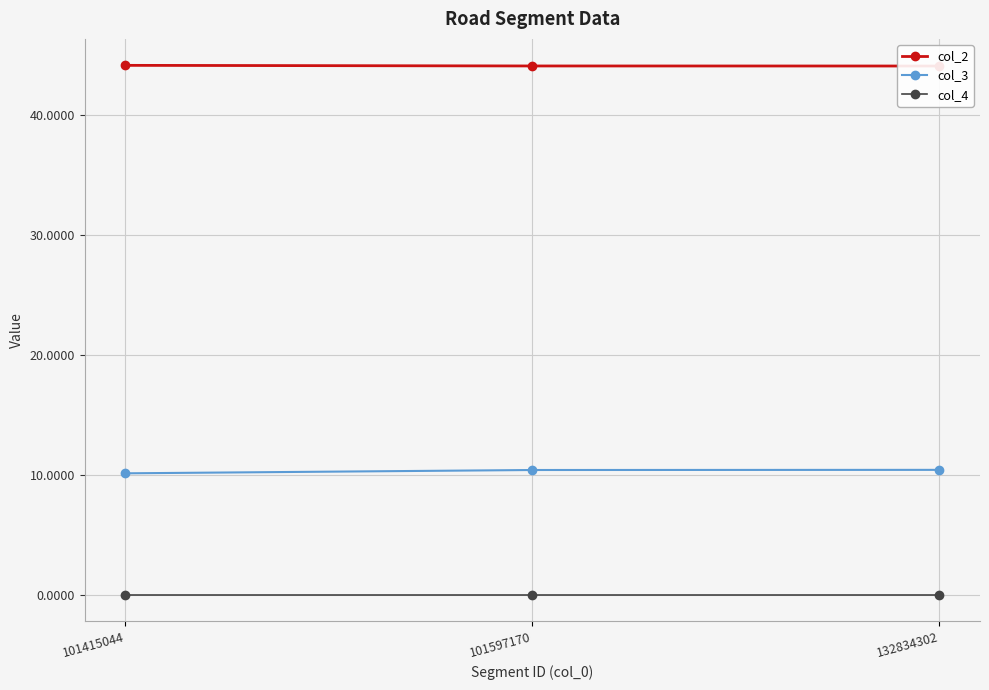

Is this an area chart (filled region under the line)?

No